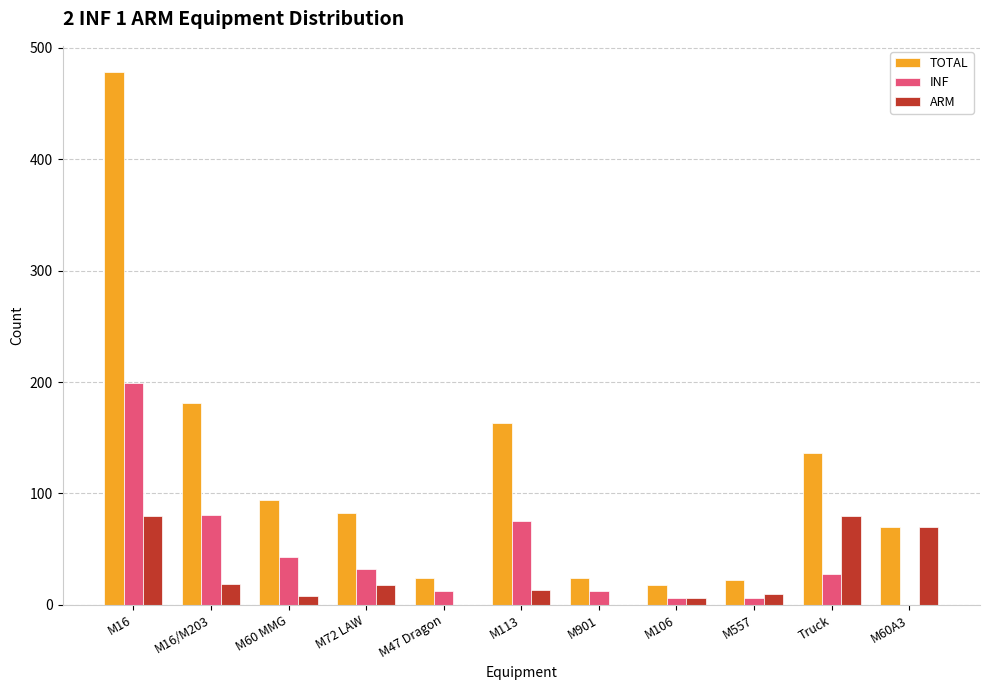

Which series has the largest total across all categories?

TOTAL